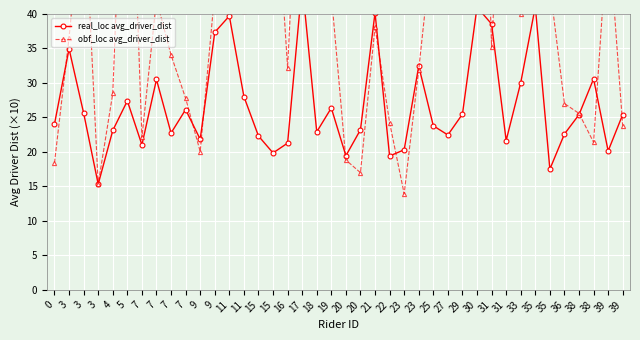

At which category does the chart reach its minimum across all series?

23